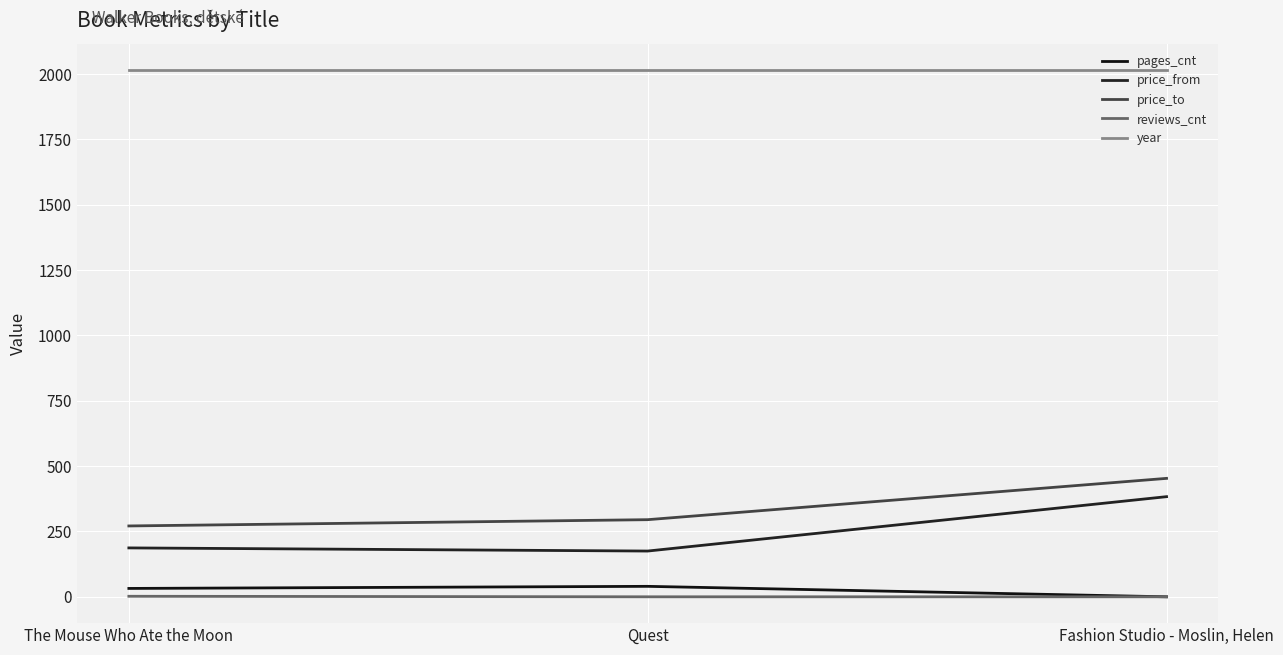

What is the label of the 1st point from the left?

The Mouse Who Ate the Moon